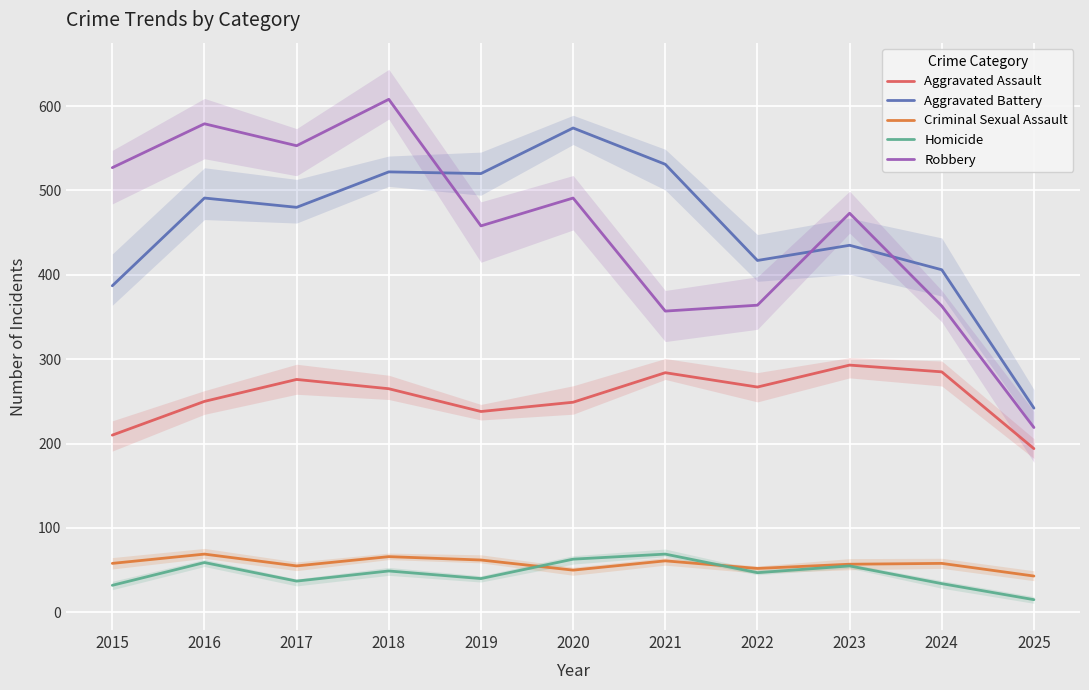

True or false: Aggravated Battery and Robbery cross at least once.

True